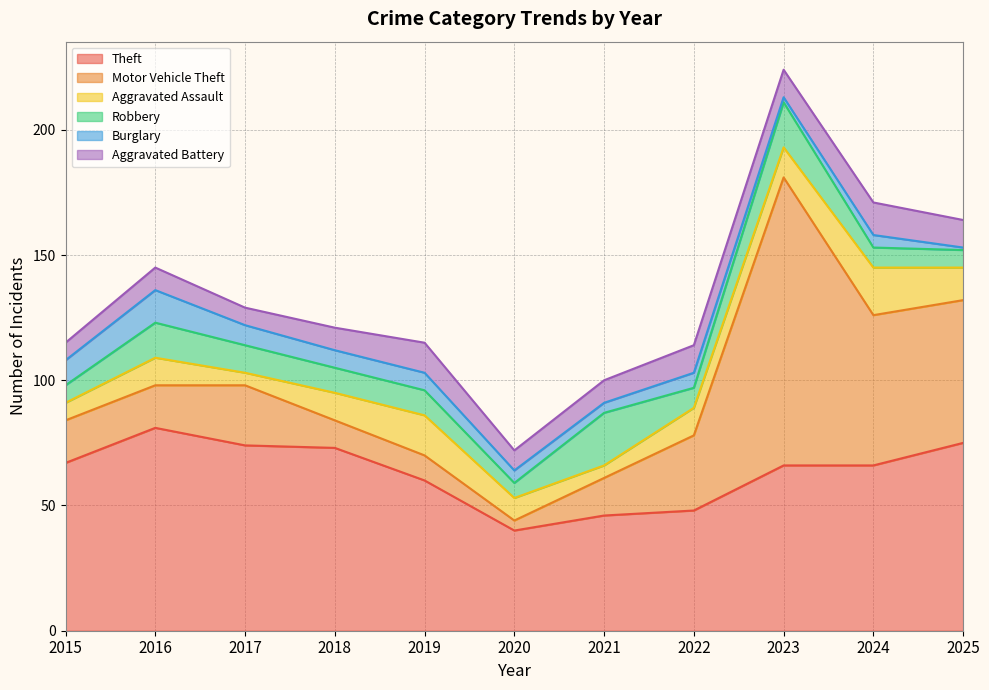

At which label is Aggravated Assault closest to 12?

2023